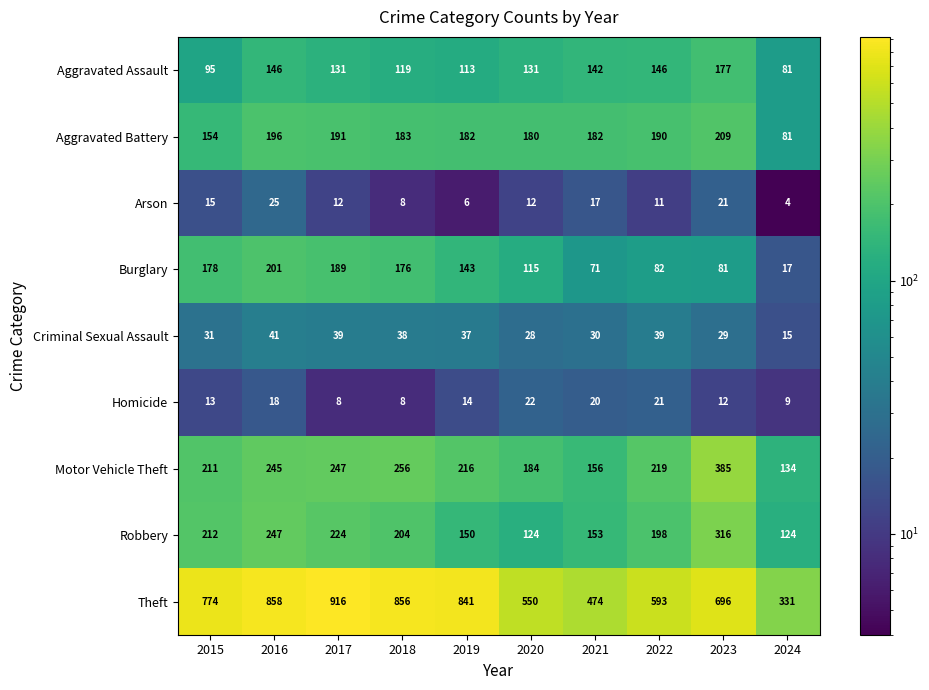

What value does the Motor Vehicle Theft series have at 2017?

247